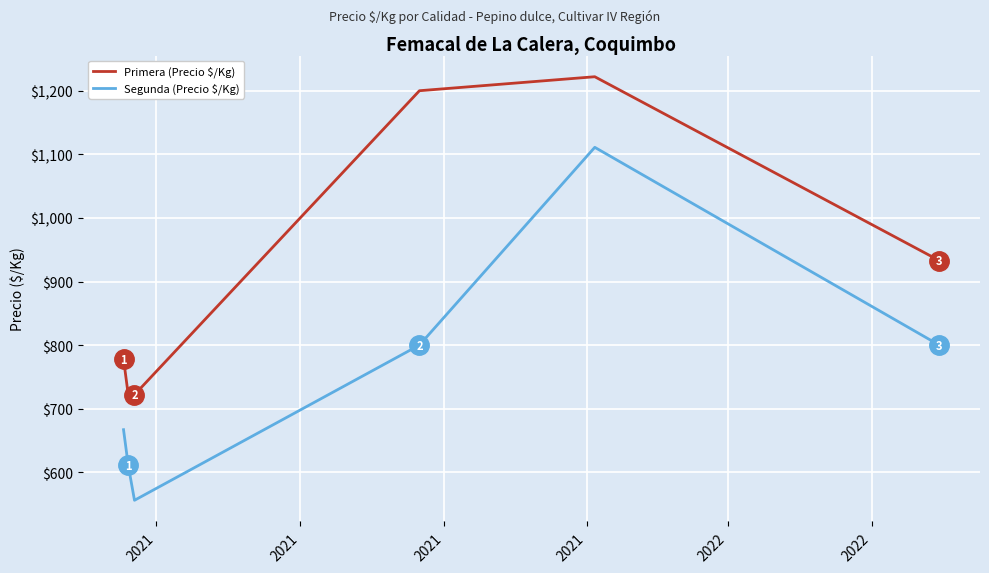

What is the highest value of the Primera (Precio $/Kg) series?

1222